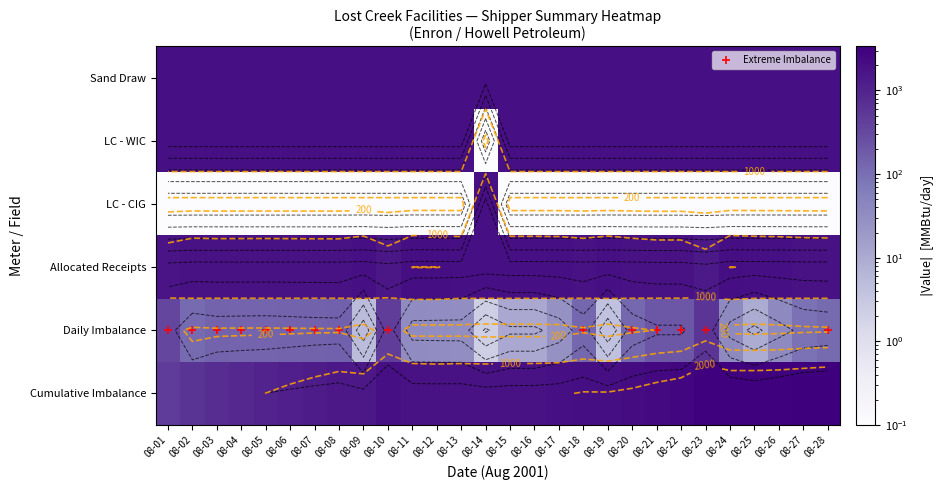

Rank the series at 08-15 from highest to lowest value.

Sand Draw, Allocated Receipts, LC - WIC, Cumulative Imbalance, Daily Imbalance, LC - CIG